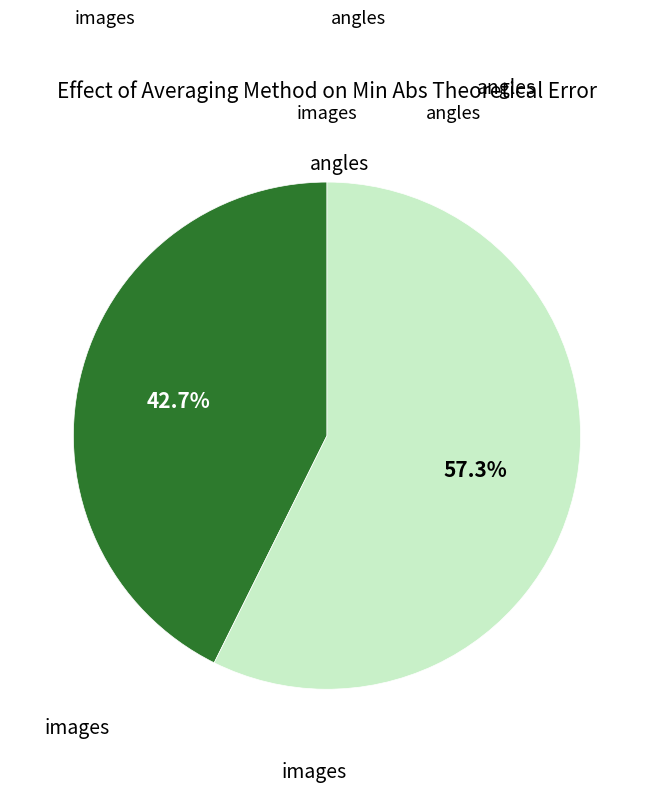

Is there a majority slice in this chart?

Yes